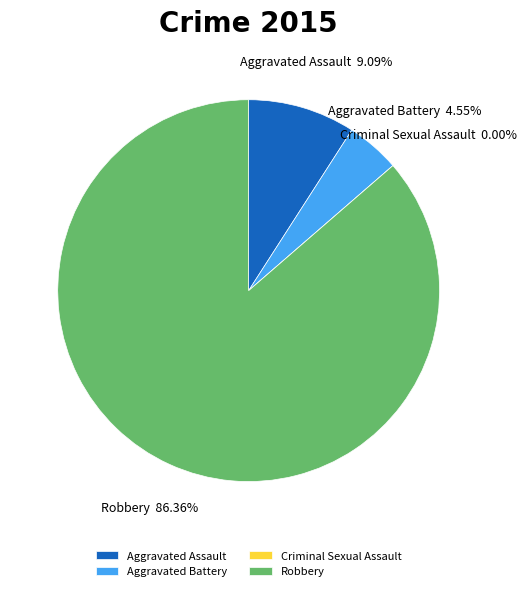

Count the number of slices in the pie.

4